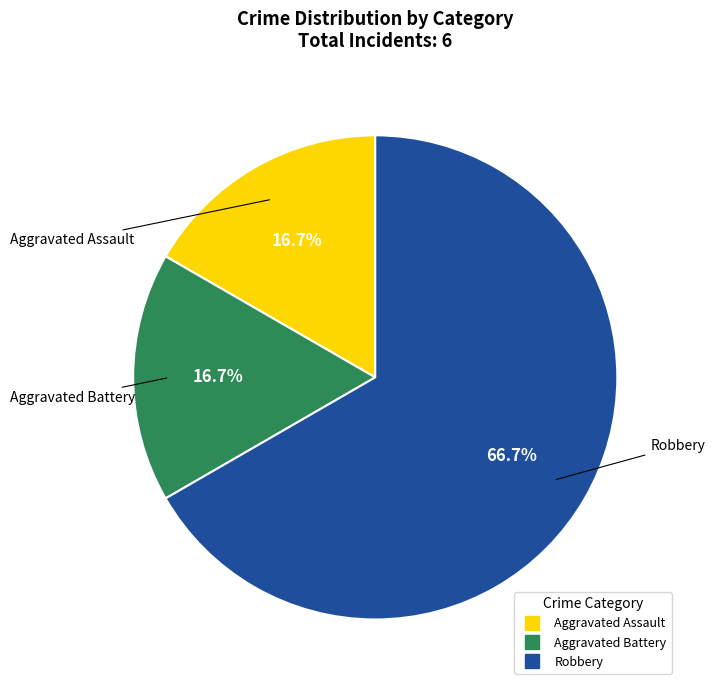

Which category has the biggest portion of the pie?

Robbery